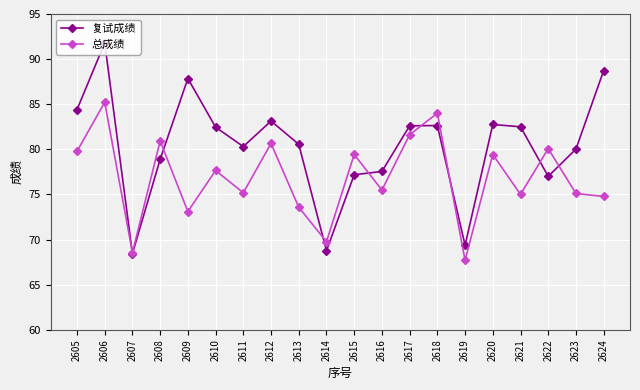

At how many categories does at least one series exceed 69?

19